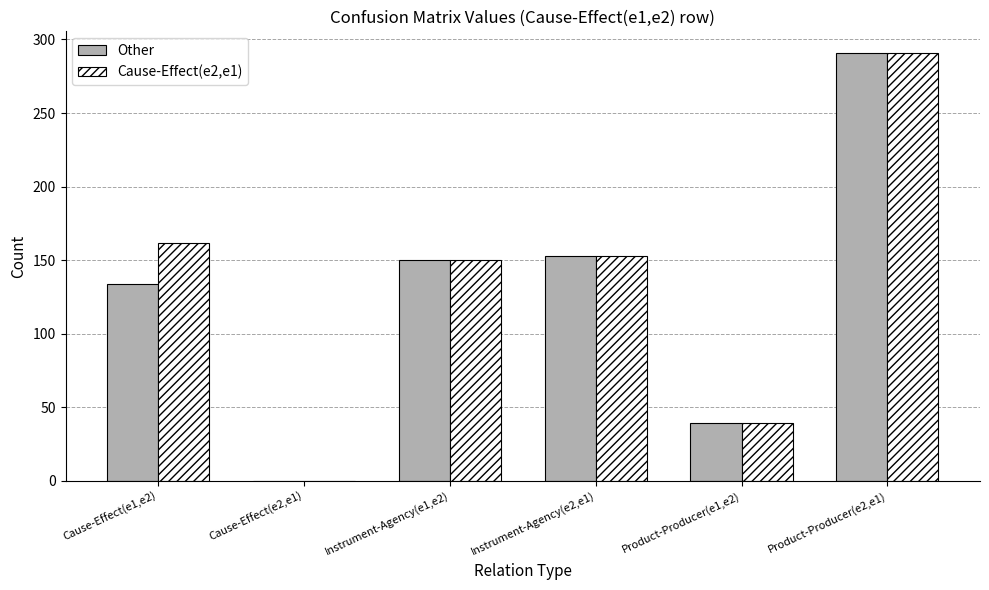

The value of Cause-Effect(e2,e1) at Cause-Effect(e1,e2) is 162. True or false?

True